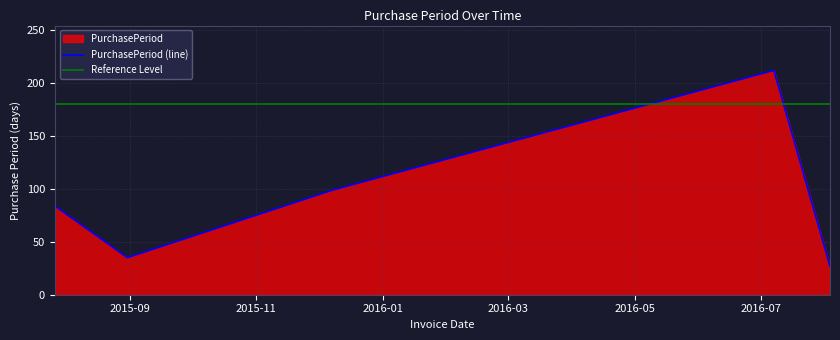

How many points are lower than both their immediate neighbors (excluding endpoints)?

1